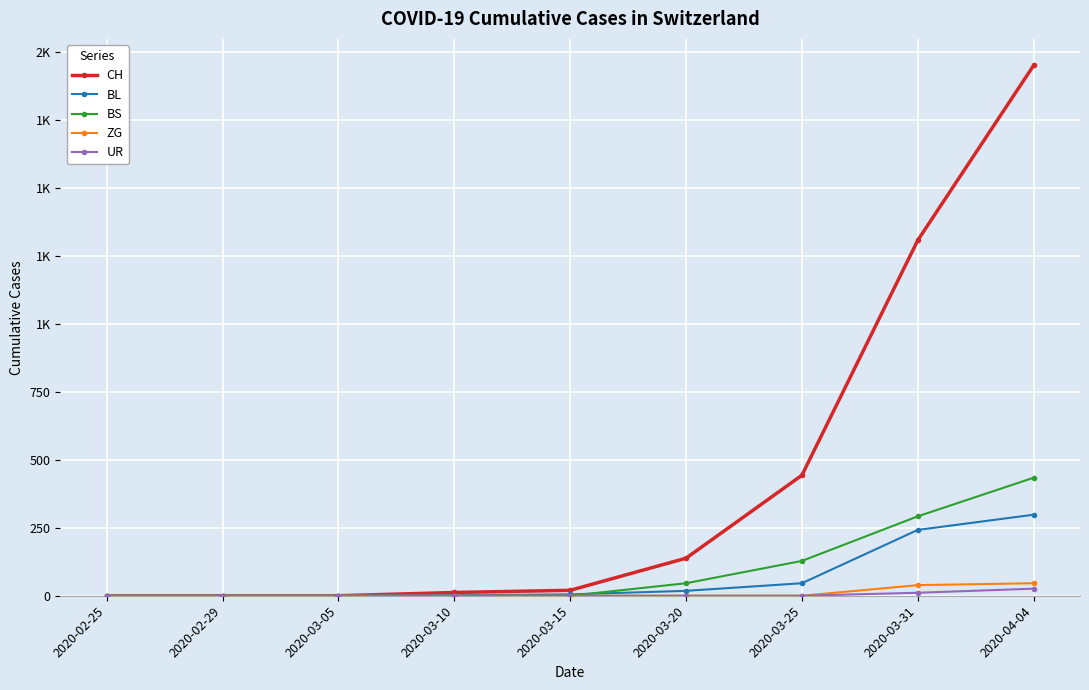

At which label is CH closest to 975?

2020-03-31